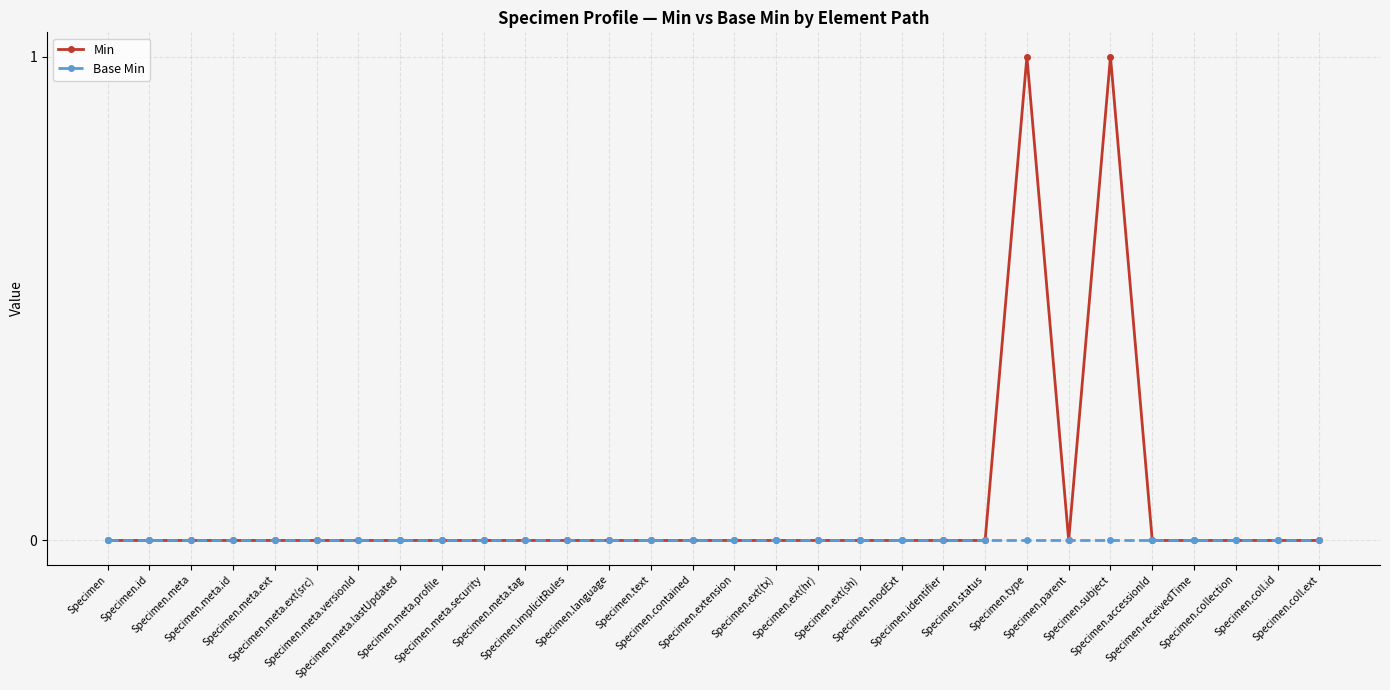

Which series has the largest total across all categories?

Min